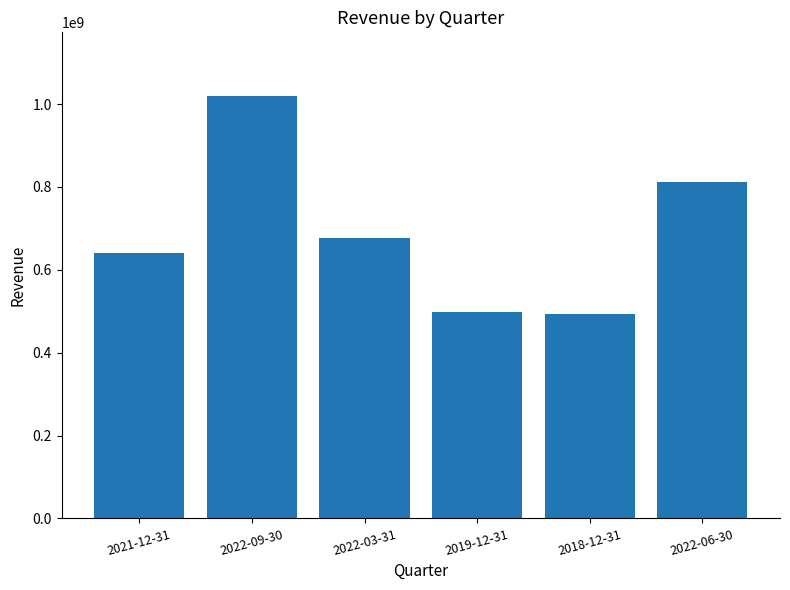

What position from the left is 2022-09-30?

2